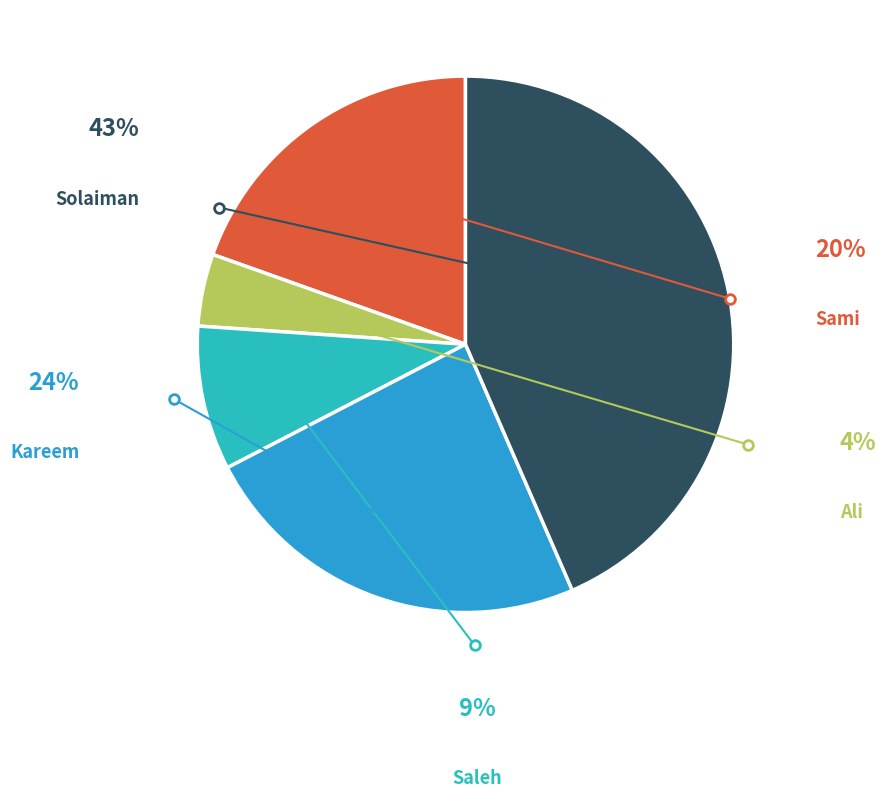

How many slices are in this pie chart?

5